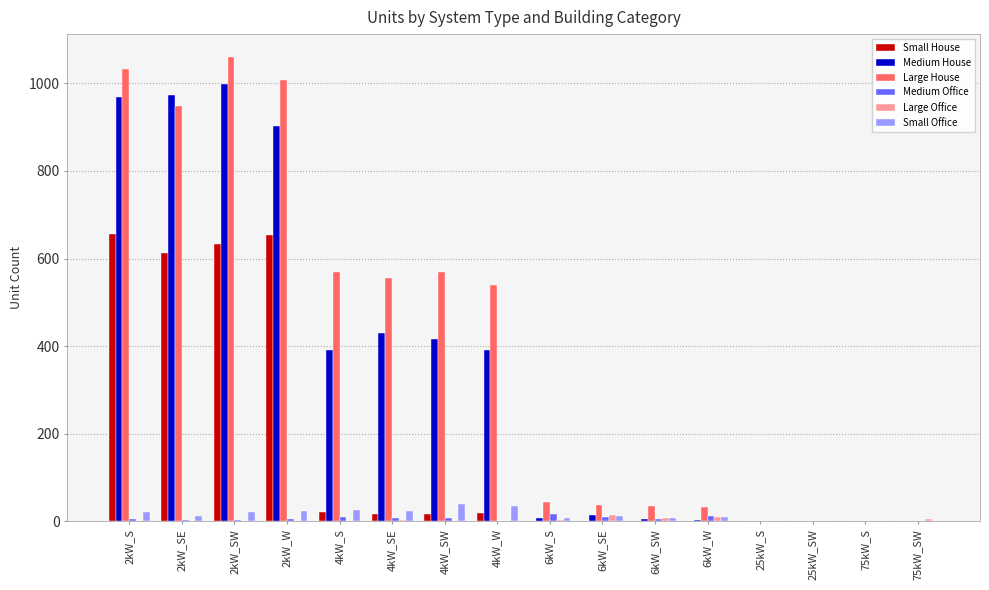

How many distinct data groups are displayed?

6